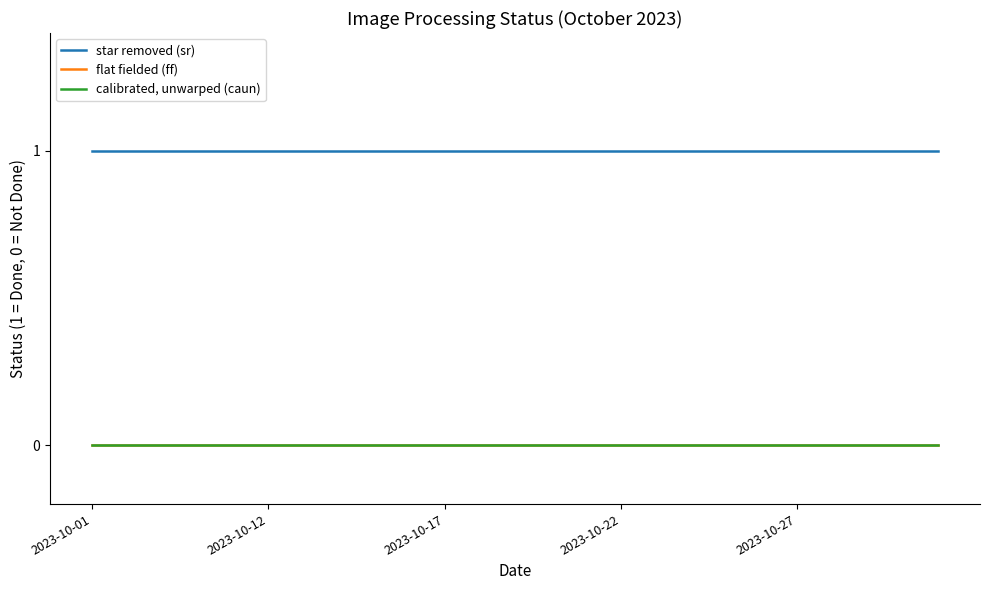

At which category does the chart reach its minimum across all series?

2023-10-01